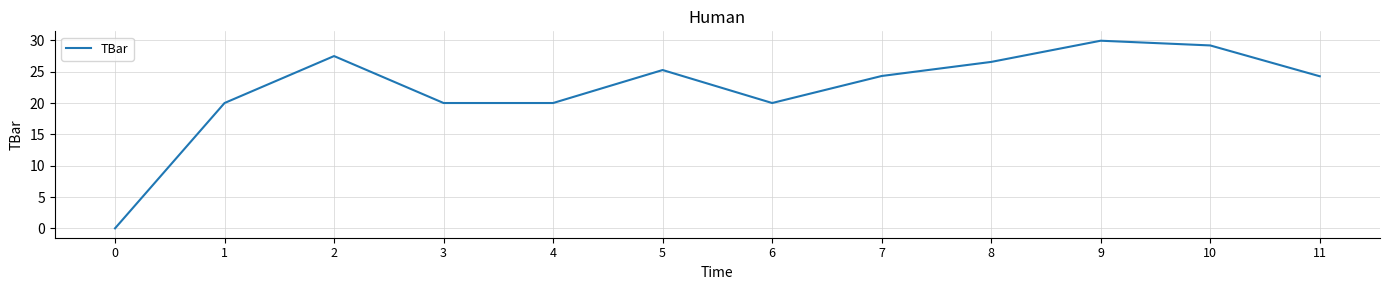

What is the difference between the values at 8 and 11?

2.3